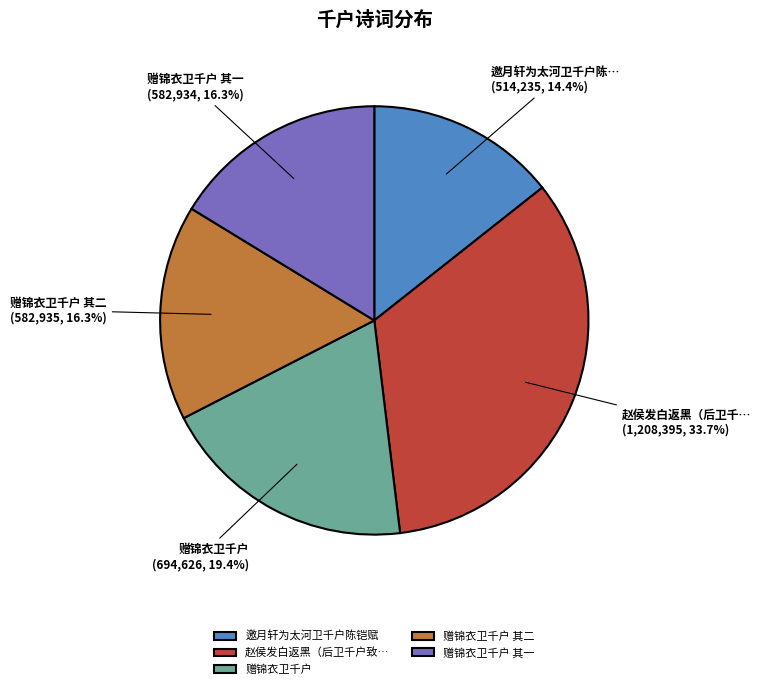

Which category has the smallest portion of the pie?

邀月轩为太河卫千户陈铠赋